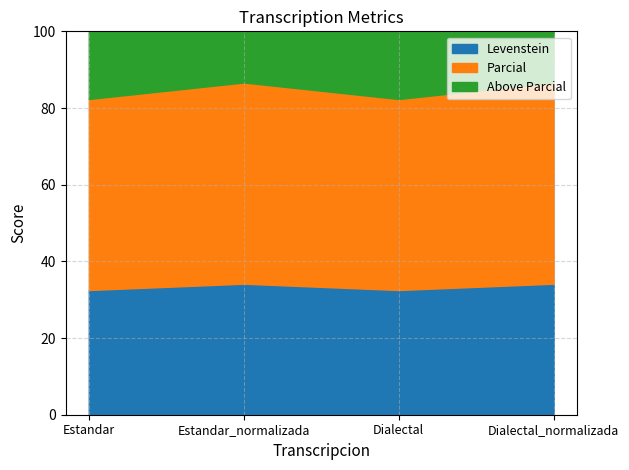

The Levenstein series shows 15.4 at Estandar_normalizada. True or false?

False